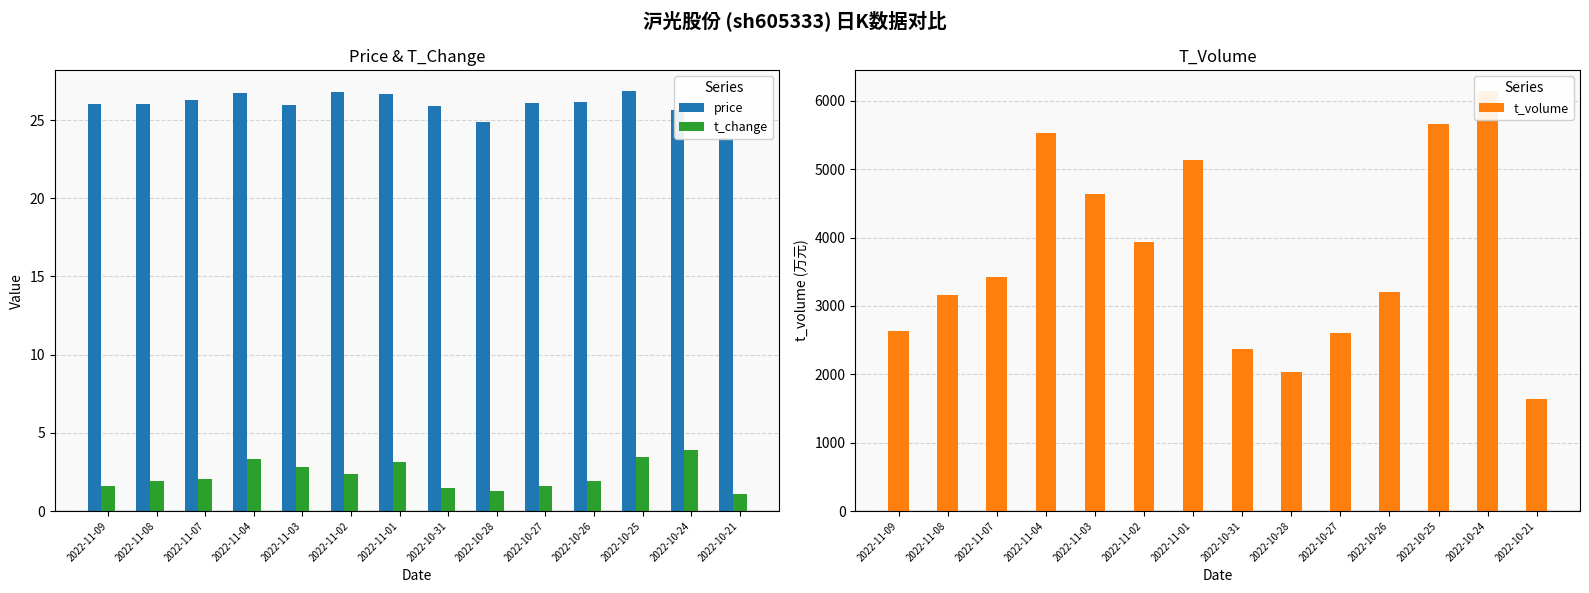

List the labels in order of t_change value, largest first.

2022-10-24, 2022-10-25, 2022-11-04, 2022-11-01, 2022-11-03, 2022-11-02, 2022-11-07, 2022-10-26, 2022-11-08, 2022-11-09, 2022-10-27, 2022-10-31, 2022-10-28, 2022-10-21